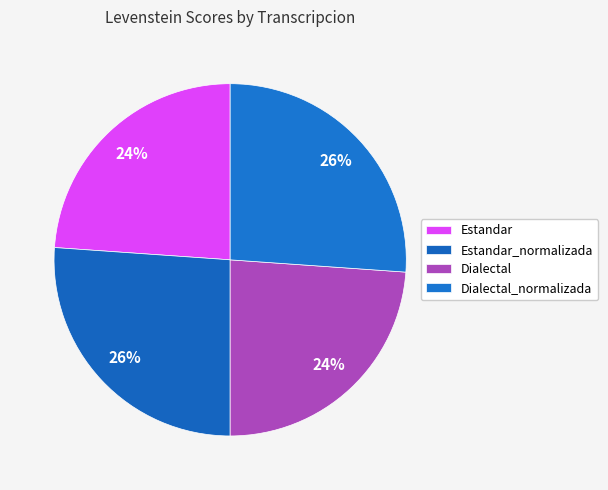

What is the change in value from Estandar to Estandar_normalizada?

+1.4